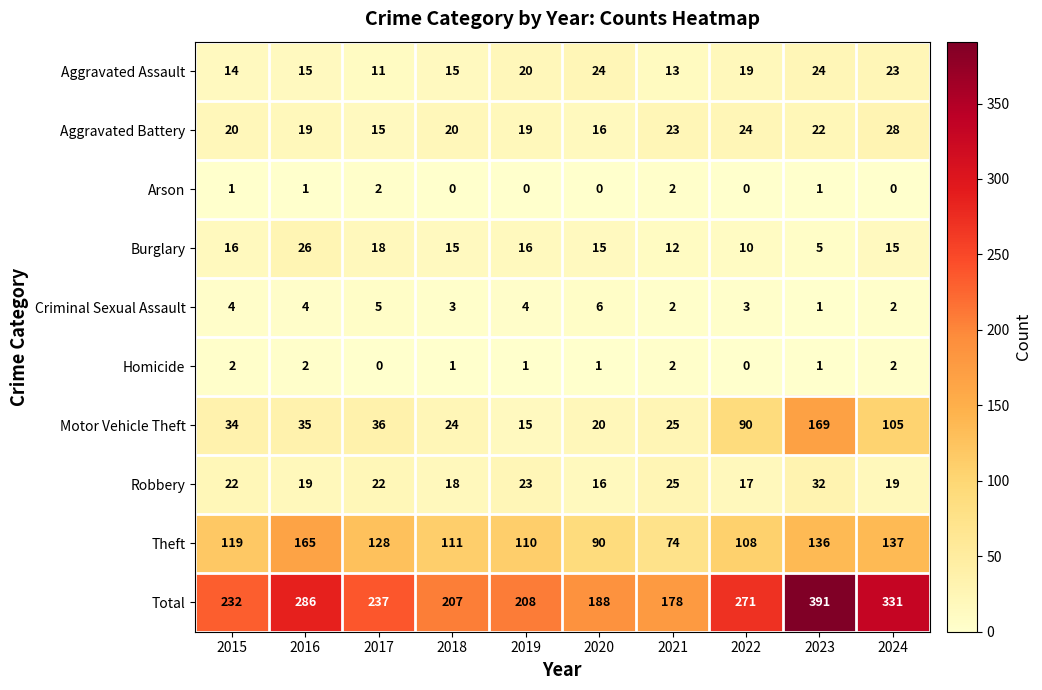

What is the approximate value of Motor Vehicle Theft at 2019?

15